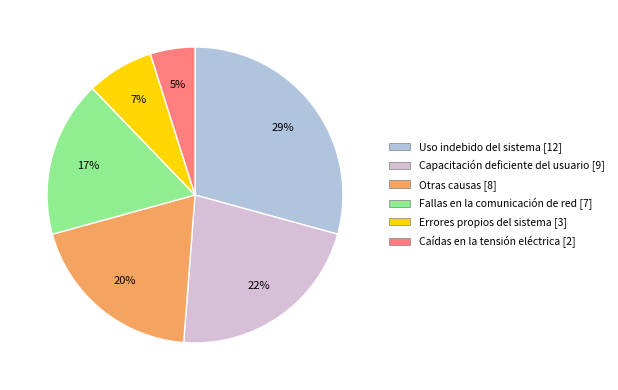

What is the ratio of the value at Capacitación deficiente del usuario to the value at Uso indebido del sistema?

0.8